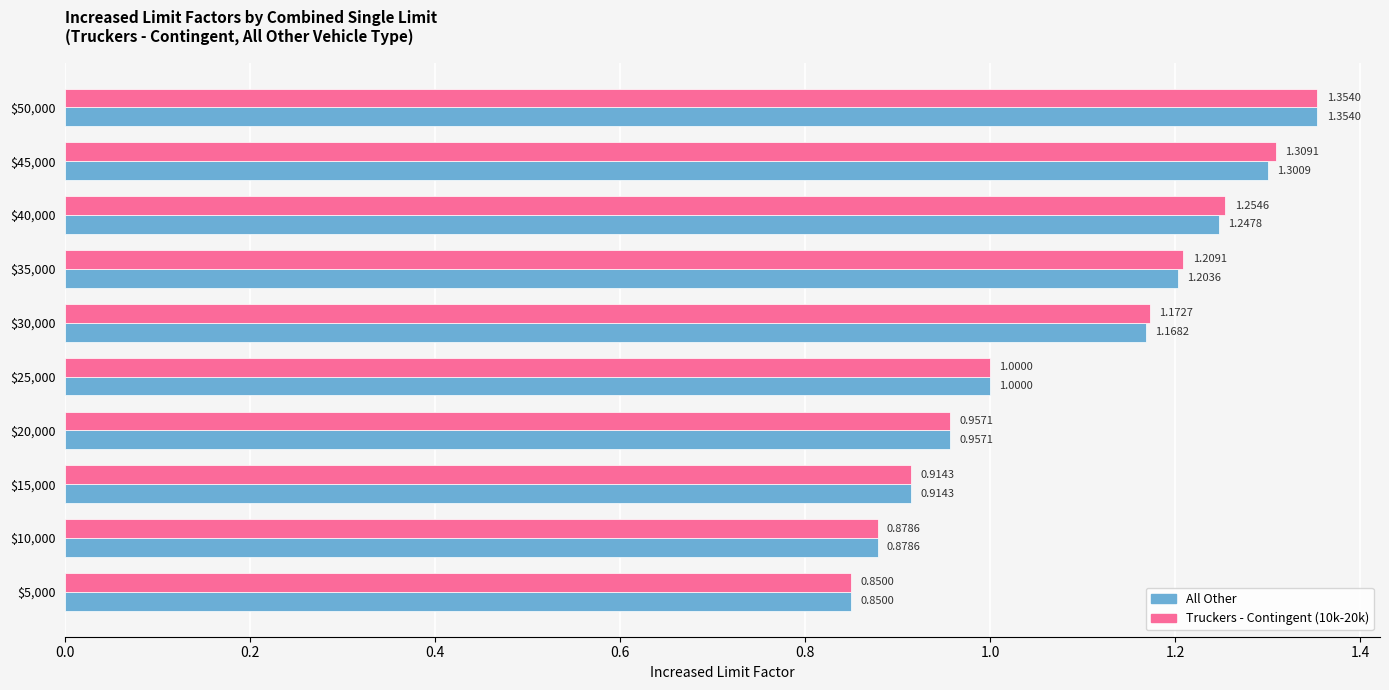

What is the sum of all All Other values?

10.9